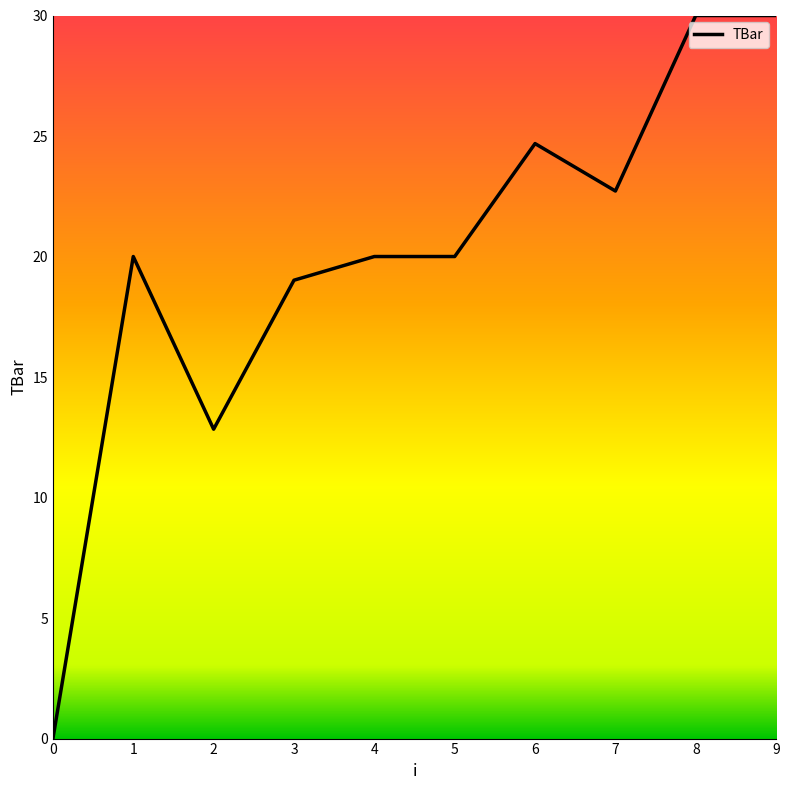

At which category does the data reach its first local valley?

2